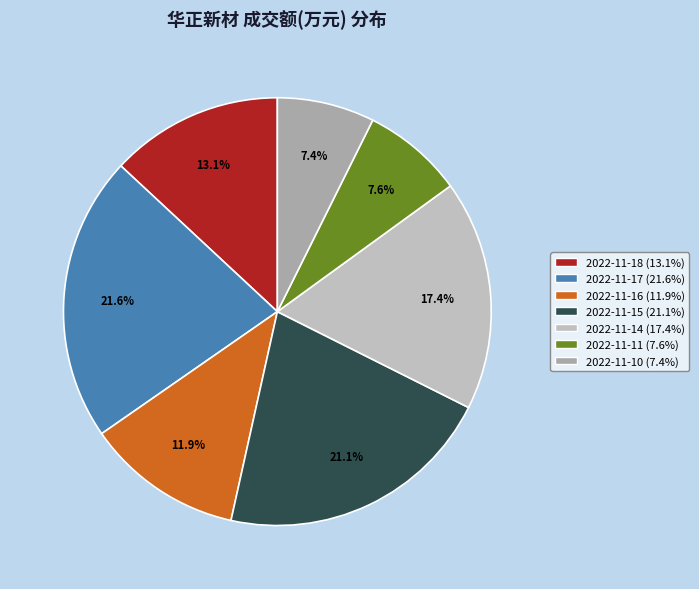

What percentage is the 2022-11-16 slice, to the nearest percent?

12%